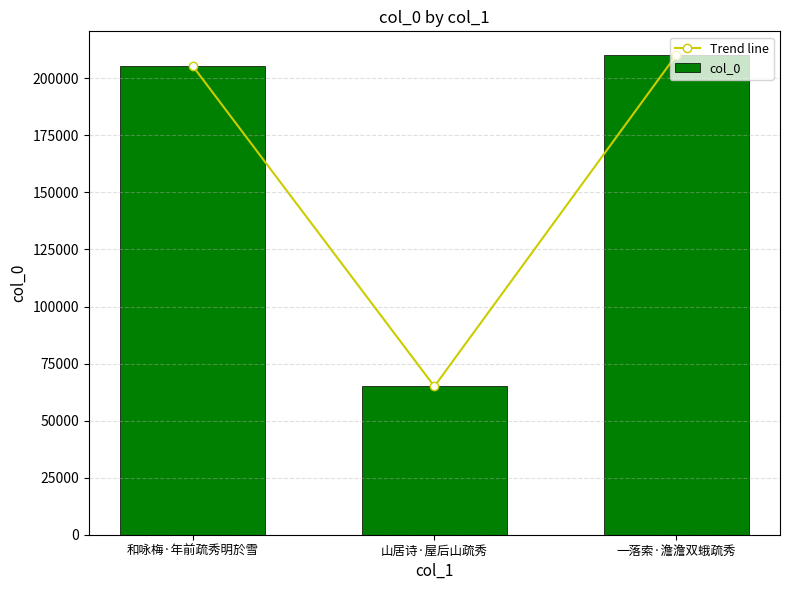

Which has a higher value, 和咏梅·年前疏秀明於雪 or 一落索·澹澹双蛾疏秀?

一落索·澹澹双蛾疏秀